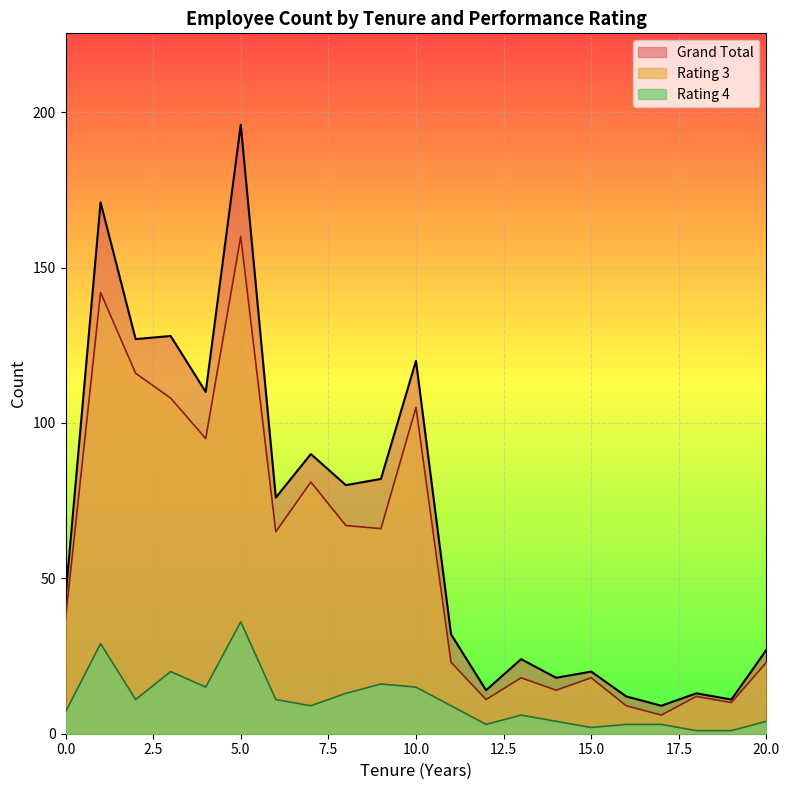

Reading right to left, extract all data points from this chart.

Rating 3: 23	10	12	6	9	18	14	18	11	23	105	66	67	81	65	160	95	108	116	142	37
Rating 4: 4	1	1	3	3	2	4	6	3	9	15	16	13	9	11	36	15	20	11	29	7
Grand Total: 27	11	13	9	12	20	18	24	14	32	120	82	80	90	76	196	110	128	127	171	44